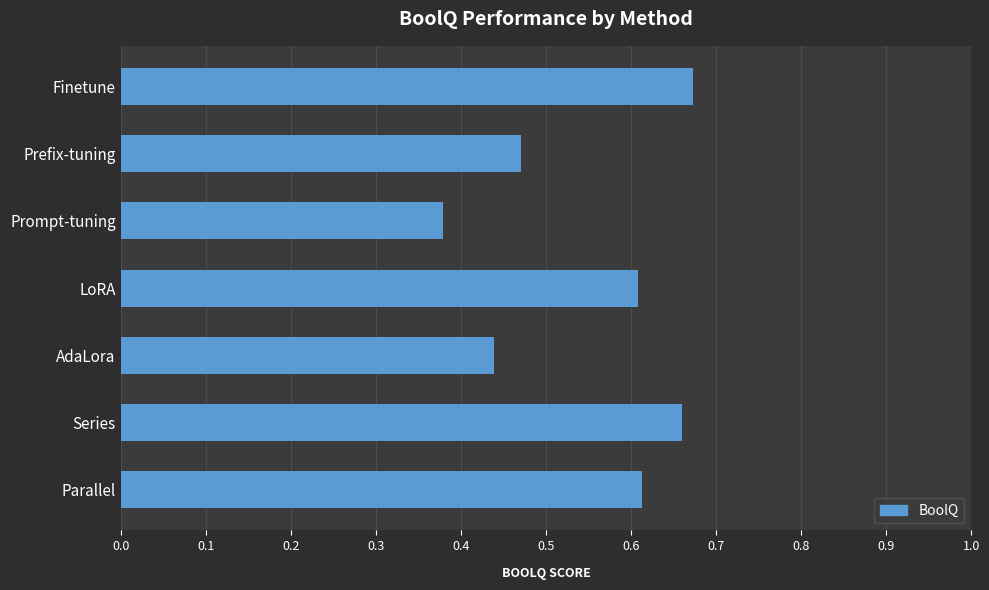

What is the label of the 4th bar from the top?

LoRA